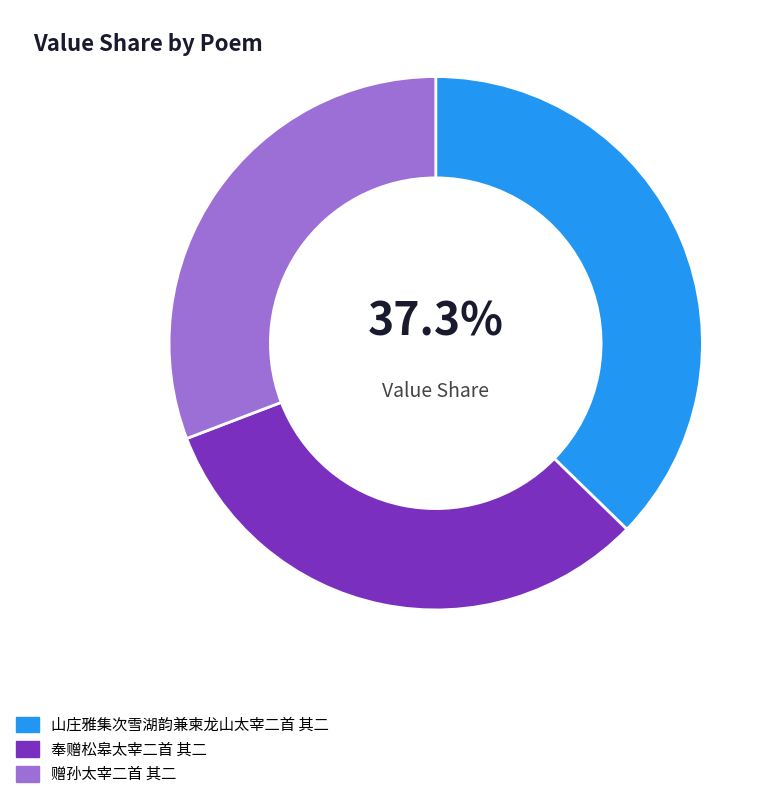

Rank the categories by value from highest to lowest.

山庄雅集次雪湖韵兼柬龙山太宰二首 其二, 奉赠松皋太宰二首 其二, 赠孙太宰二首 其二